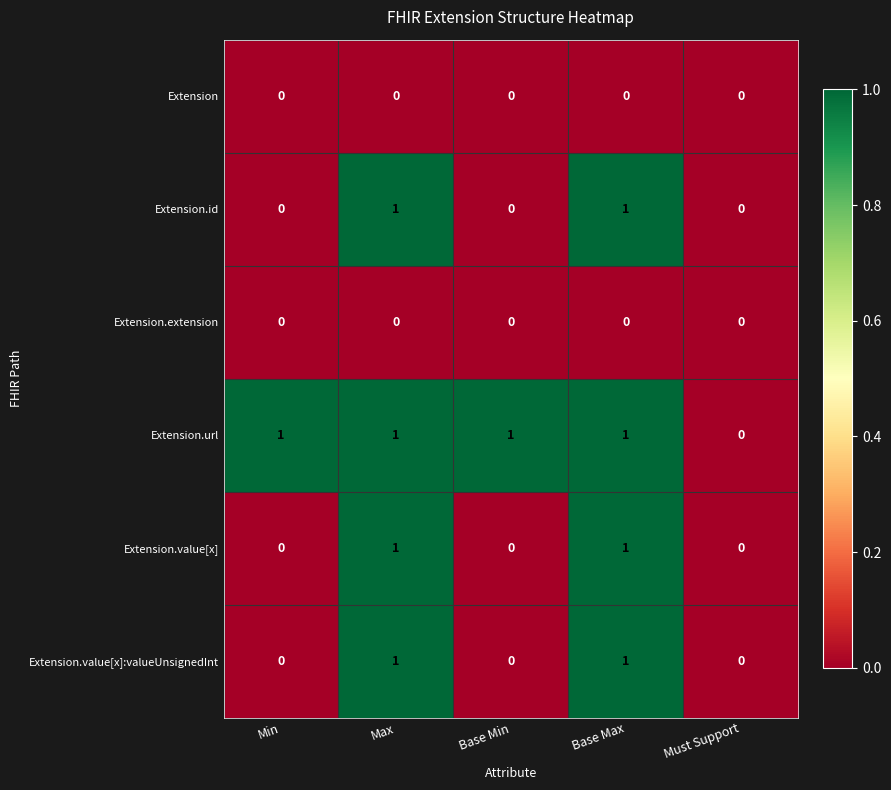

Is it true that Extension equals 0 at Max?

True